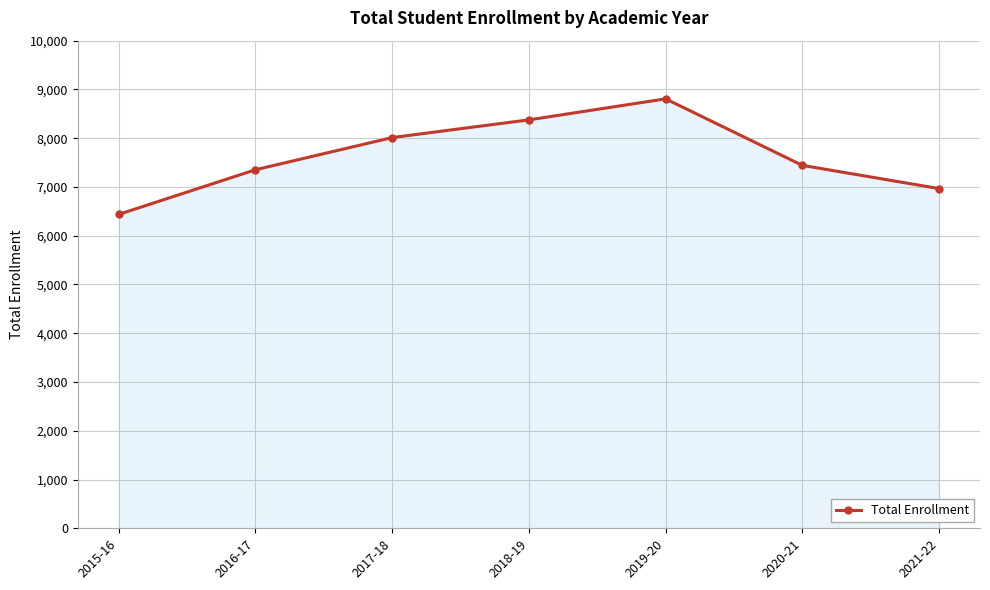

What is the value of the 7th point from the left?

6967